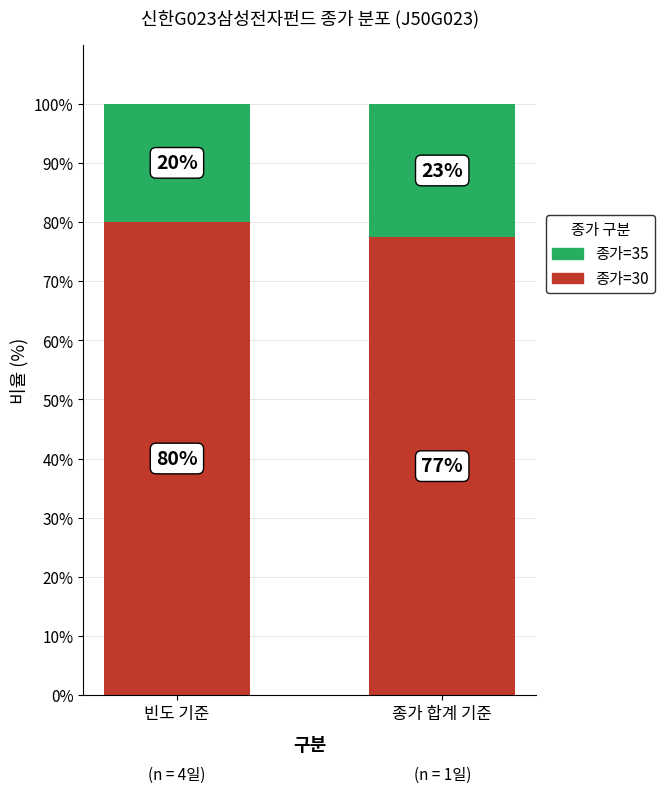

What is the average value of the 종가=30 series?

78.7